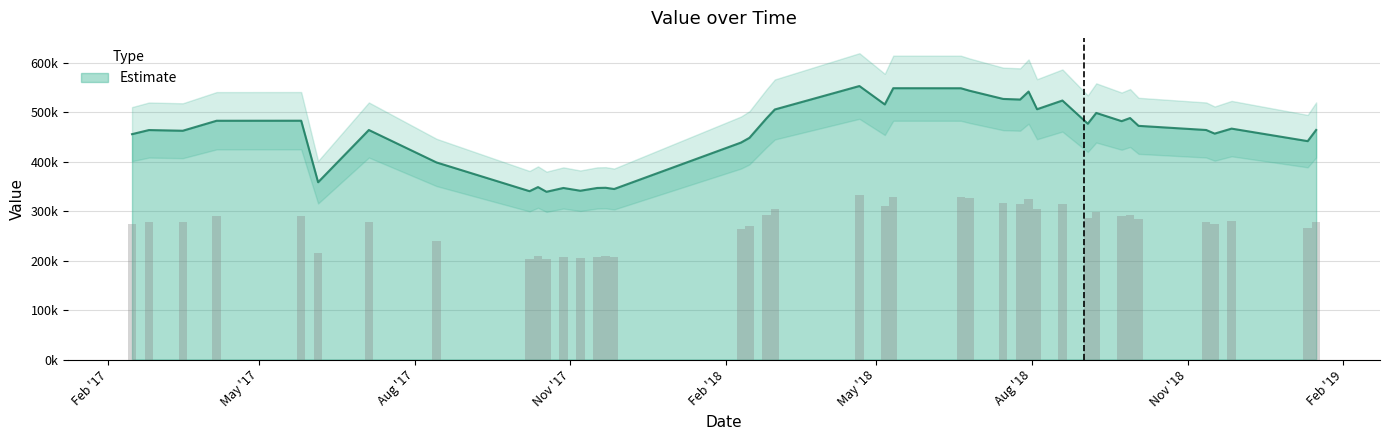

What is the minimum value shown in the chart?

339100